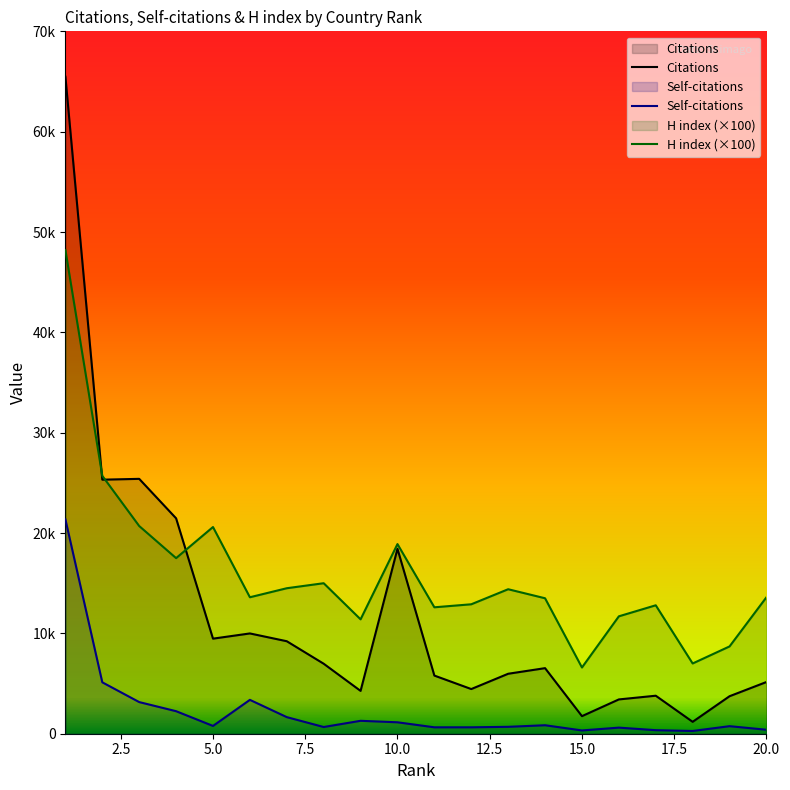

How many values in the Citations series are below 6535?

10